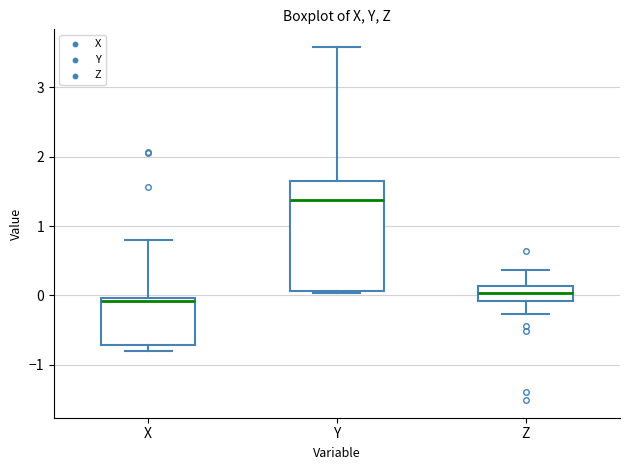

Where does the upper whisker of the box for Y end on the y-axis? The values are not printed on the chart, so give them approximately, as read against the axis.

3.6